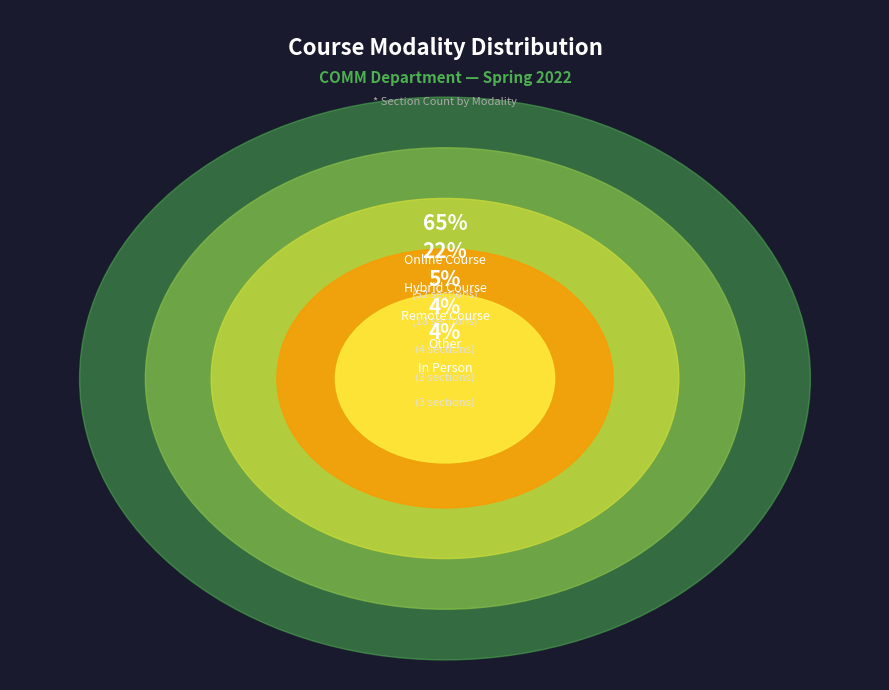

Which category has the biggest portion of the pie?

Online Course